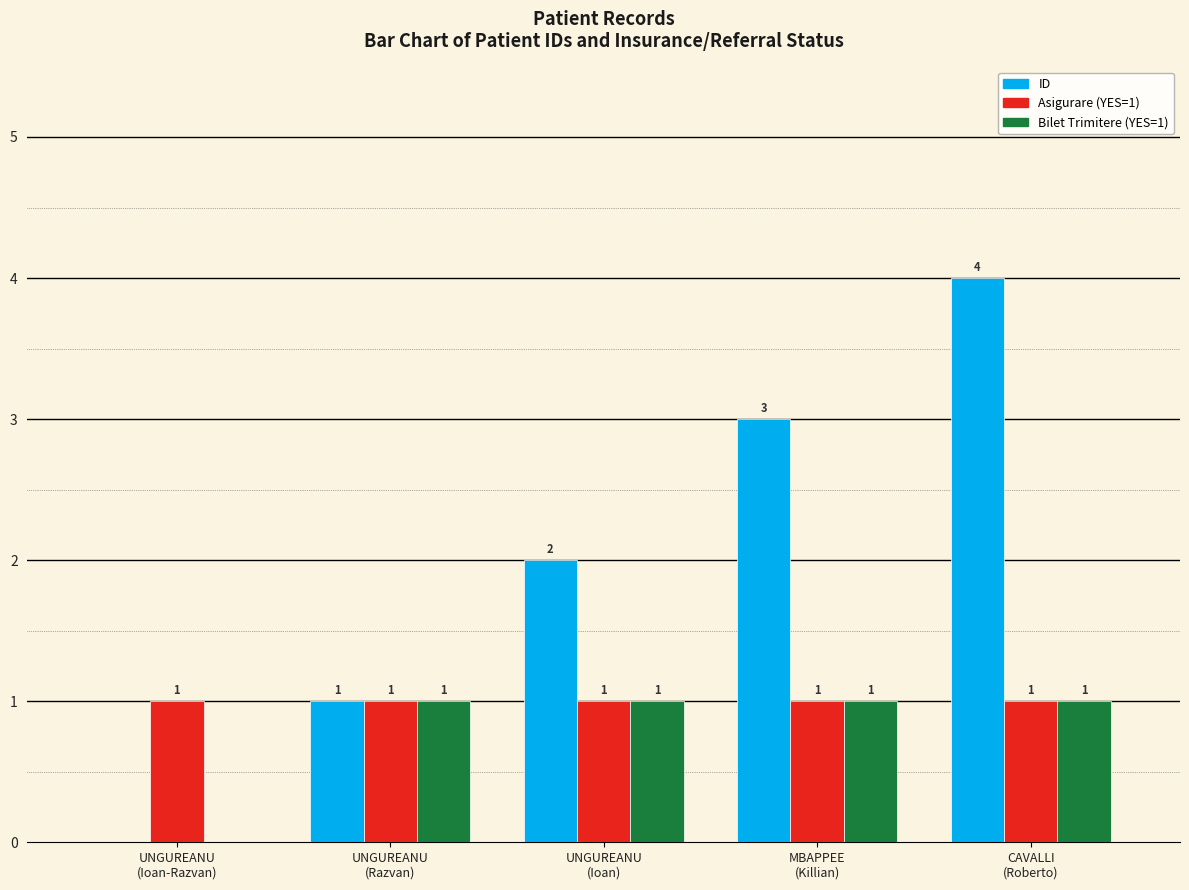

What is the sum of the Bilet Trimitere (YES=1) values at UNGUREANU
(Ioan) and UNGUREANU
(Ioan-Razvan)?

1